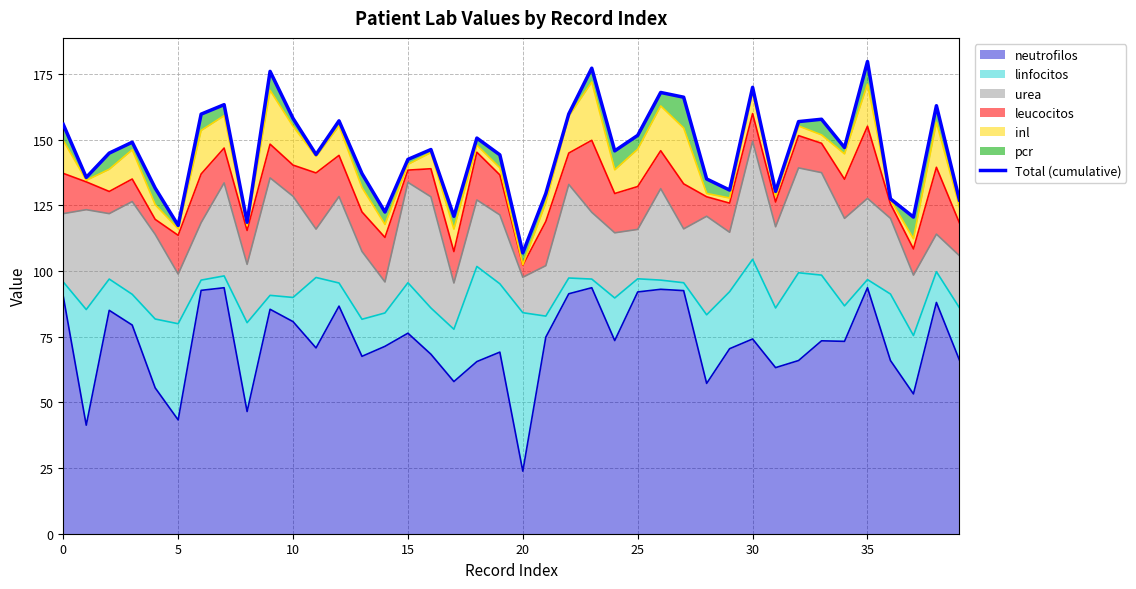

What is the minimum value for neutrofilos?

23.8